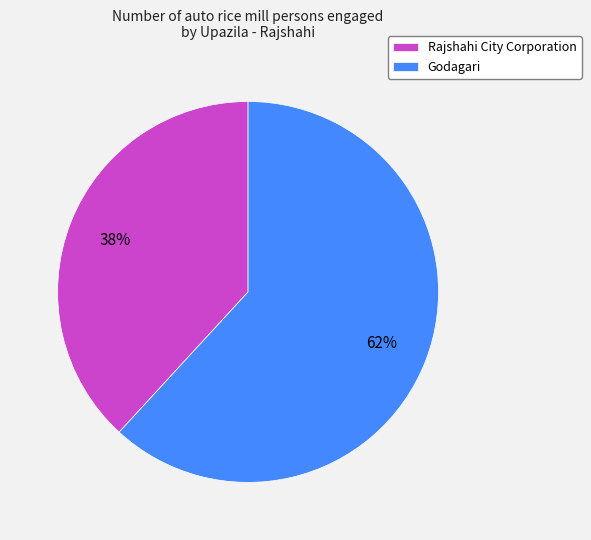

Between Rajshahi City Corporation and Godagari, which is larger?

Godagari